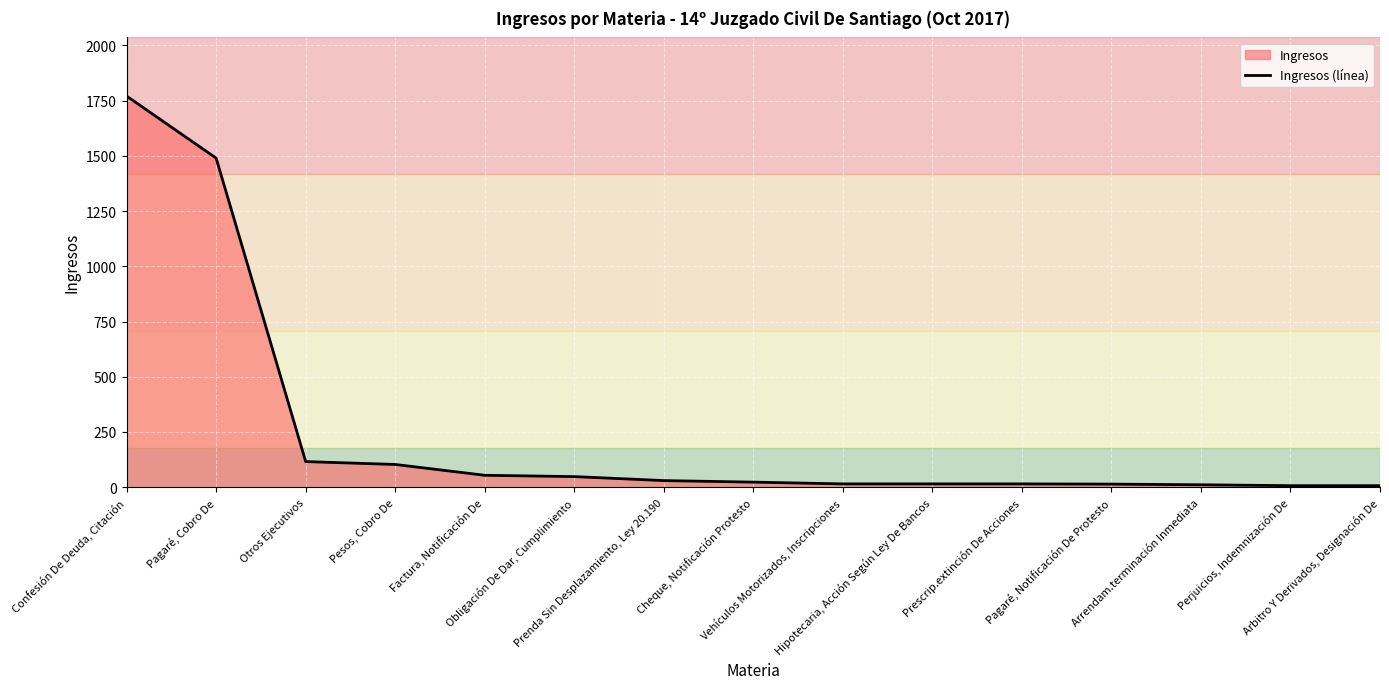

What is the maximum value shown in the chart?

1771